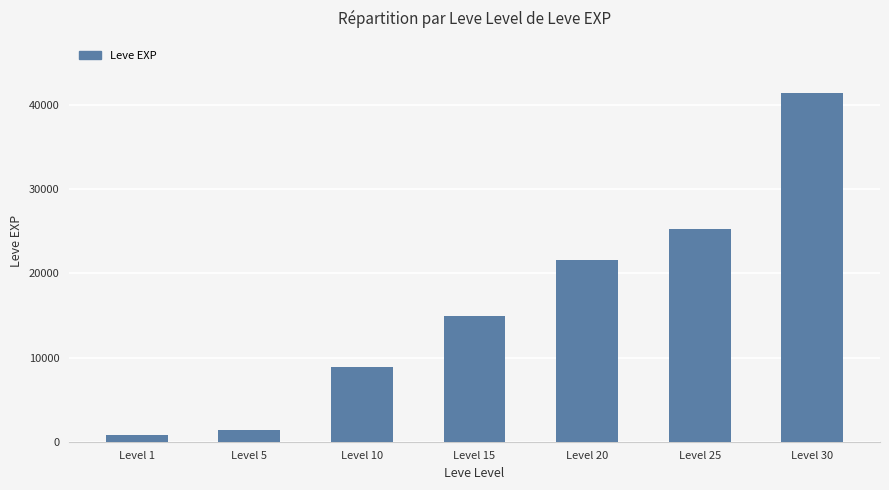

Reading left to right, list all the values displayed in this chart.

Level 1=800	Level 5=1420	Level 10=8930	Level 15=14920	Level 20=21600	Level 25=25250	Level 30=41410